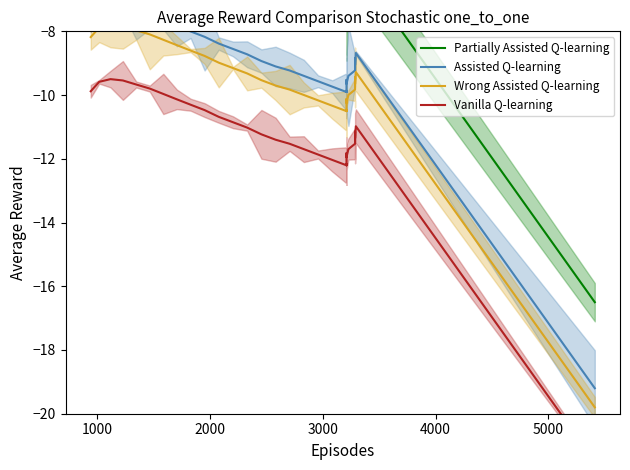

What are all the series names shown in the legend?

Partially Assisted Q-learning, Assisted Q-learning, Wrong Assisted Q-learning, Vanilla Q-learning